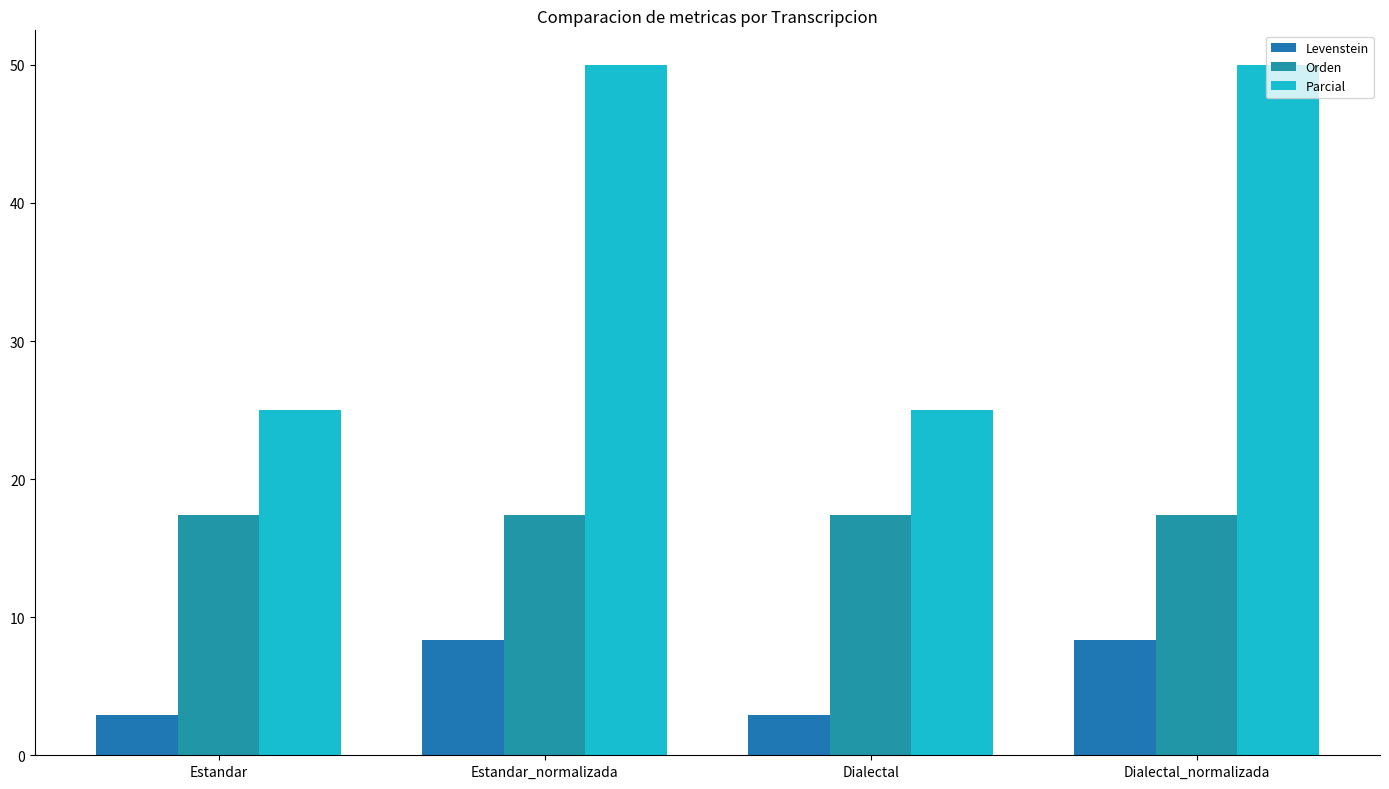

What is the difference between the maximum and minimum values in the Parcial series?

25.0